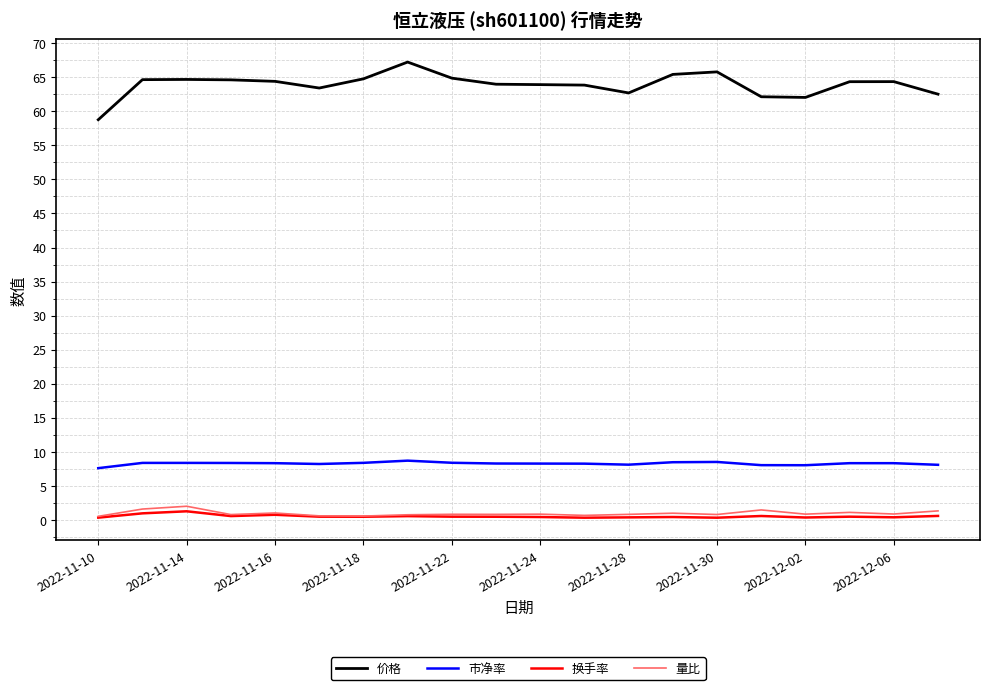

Which series has the largest range (max minus min)?

价格